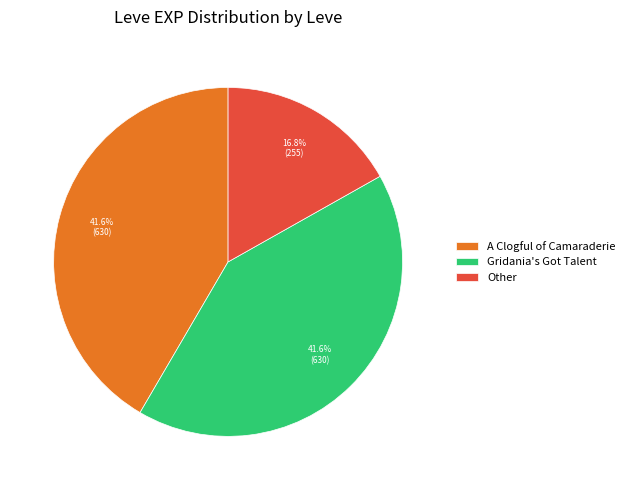

Between A Clogful of Camaraderie and Other, which is larger?

A Clogful of Camaraderie